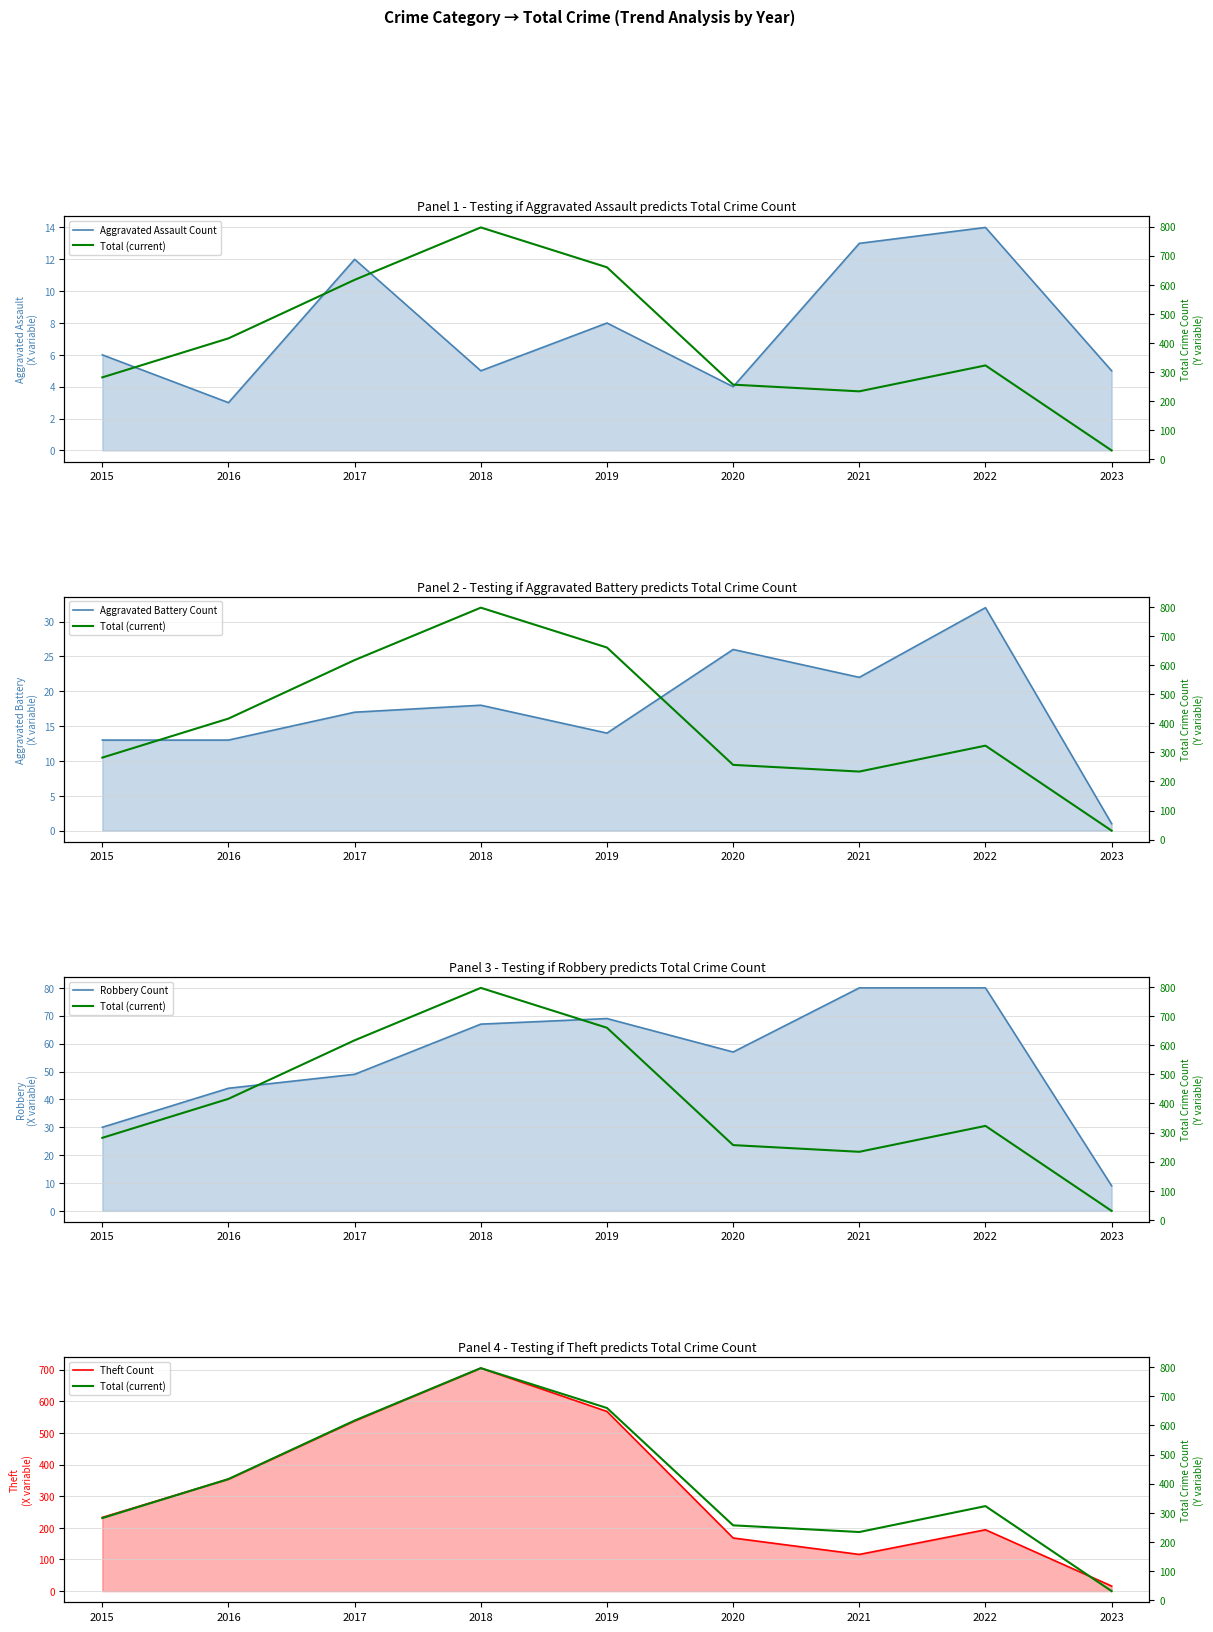

What is the maximum value shown in the chart?

797